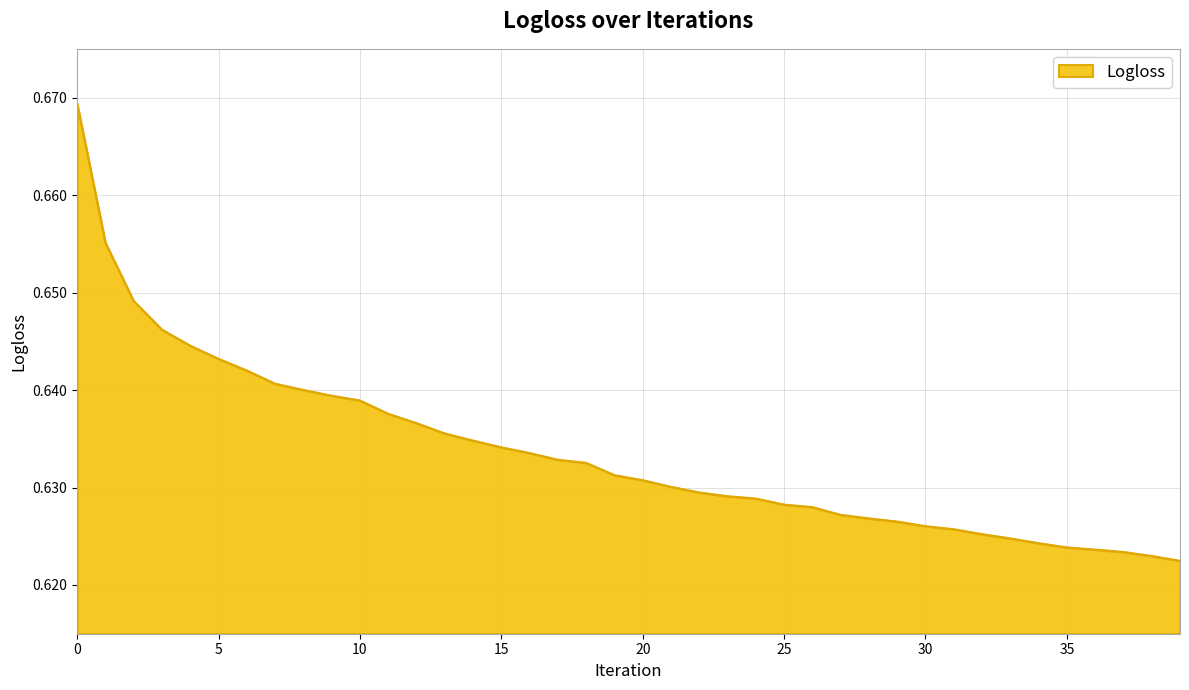

What is the maximum value shown in the chart?

0.7